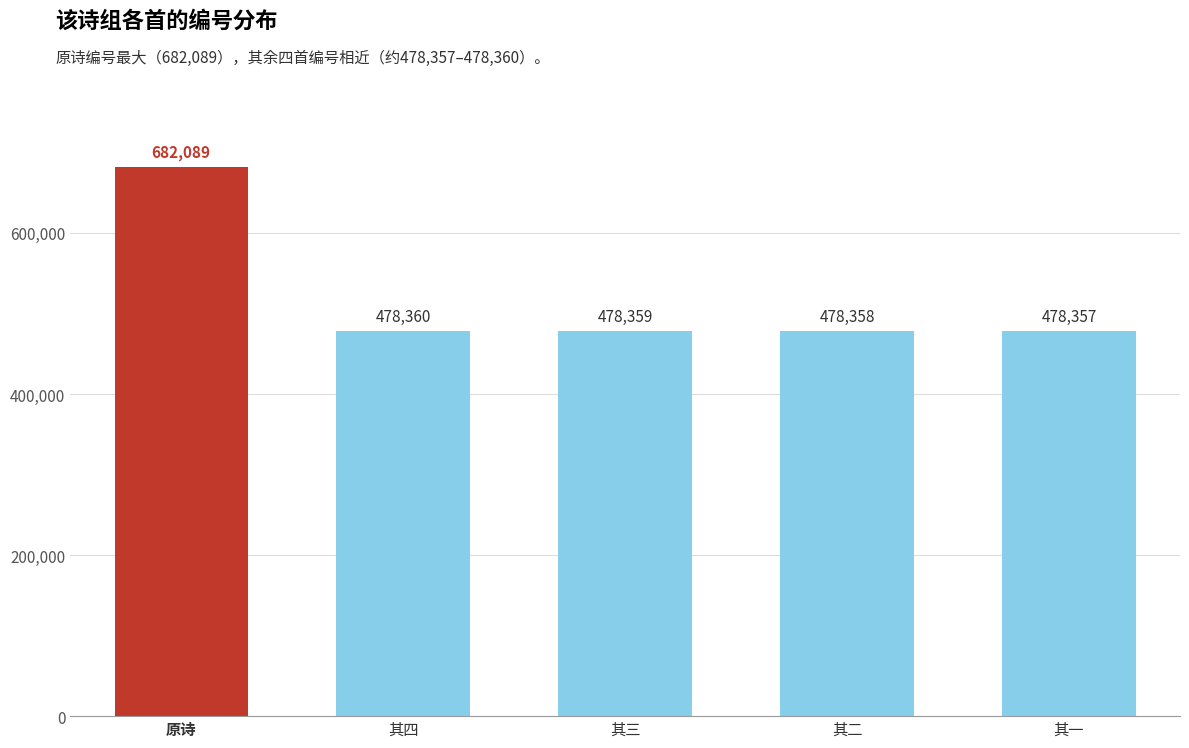

The chart shows a value of 478357 at 其一. True or false?

True